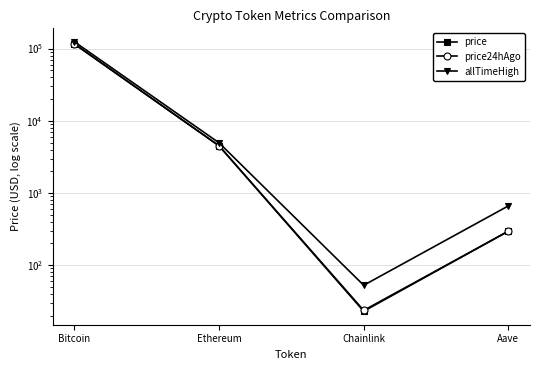

At which label does allTimeHigh first exceed 4946?

Bitcoin